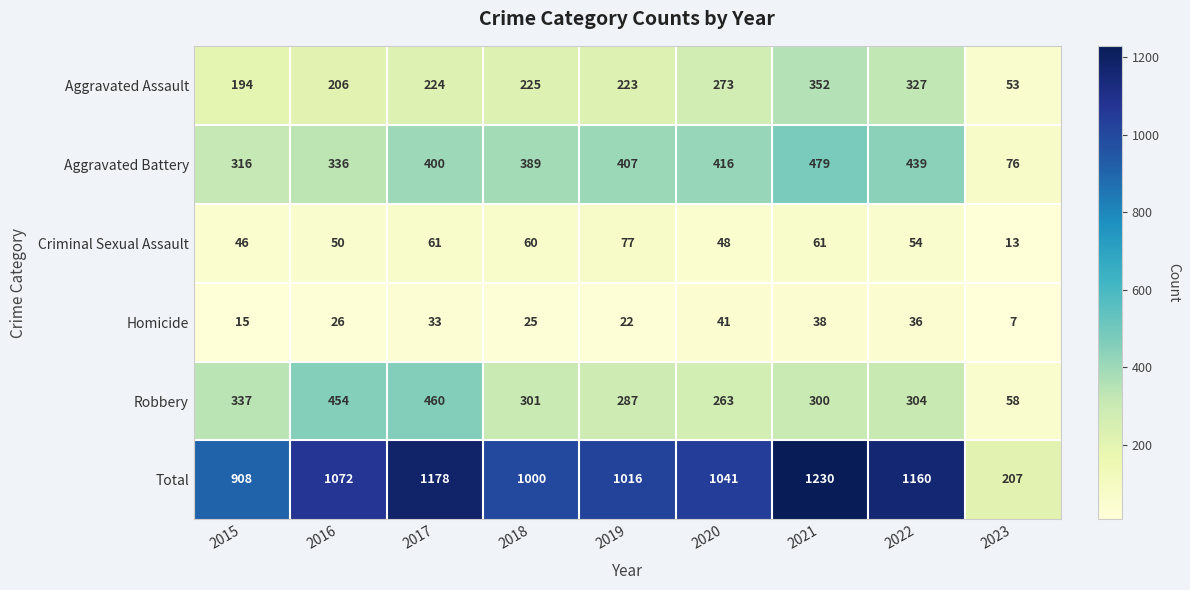

Between 2018 and 2020, which series saw the biggest shift?

Aggravated Assault